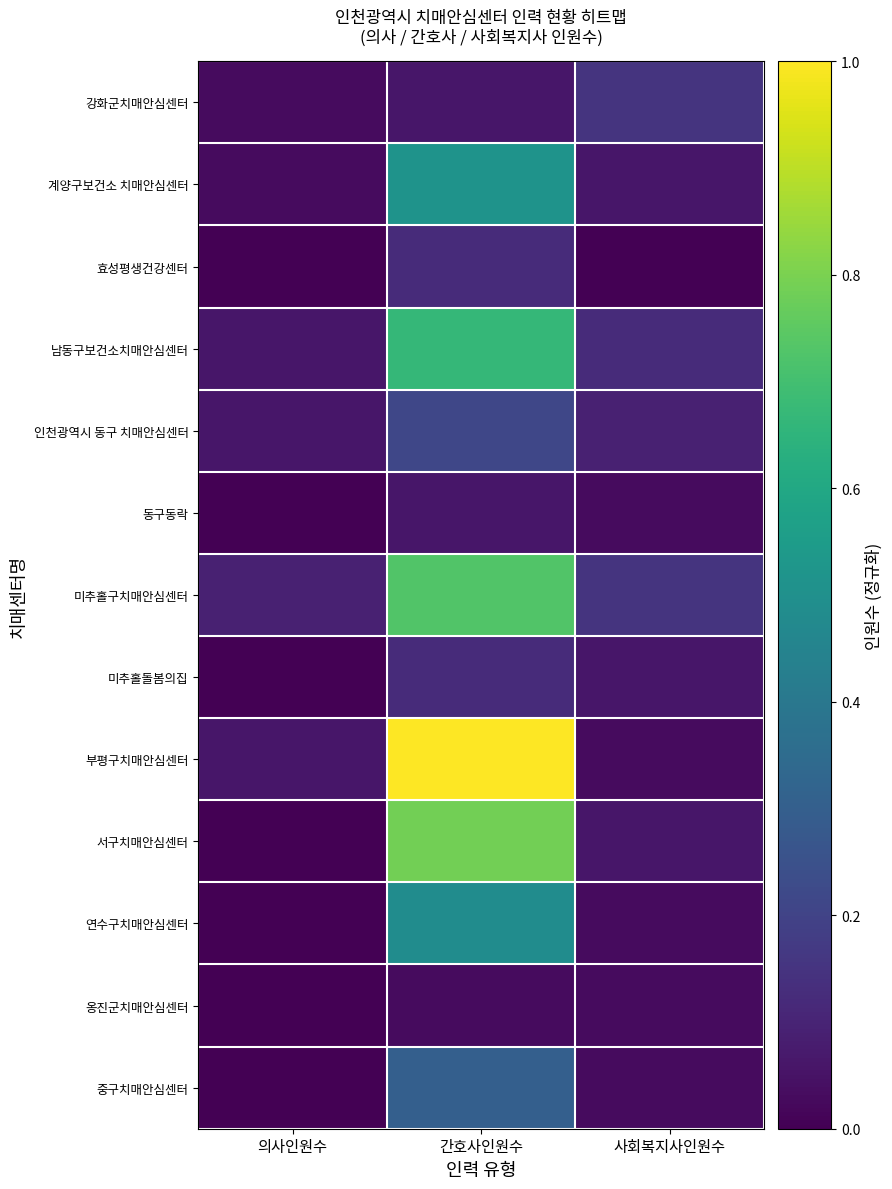

At which category does the chart reach its minimum across all series?

의사인원수